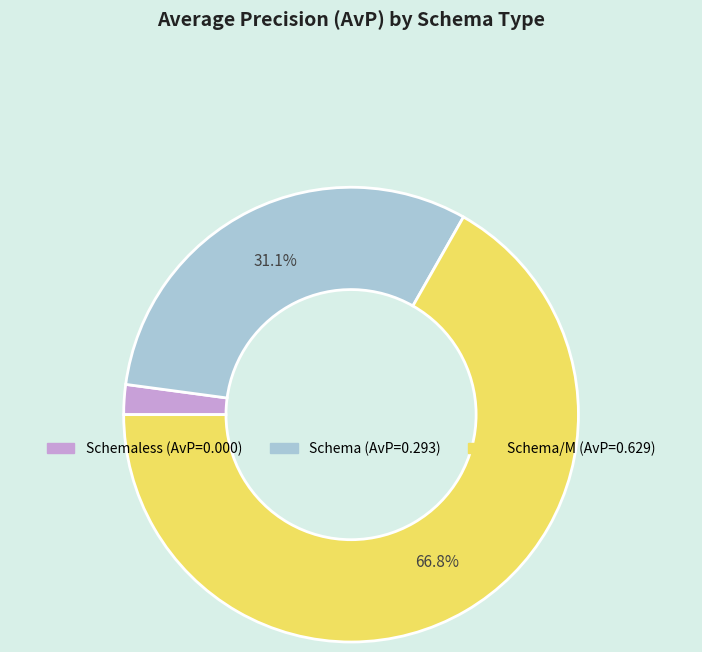

Does any single category account for the majority?

Yes